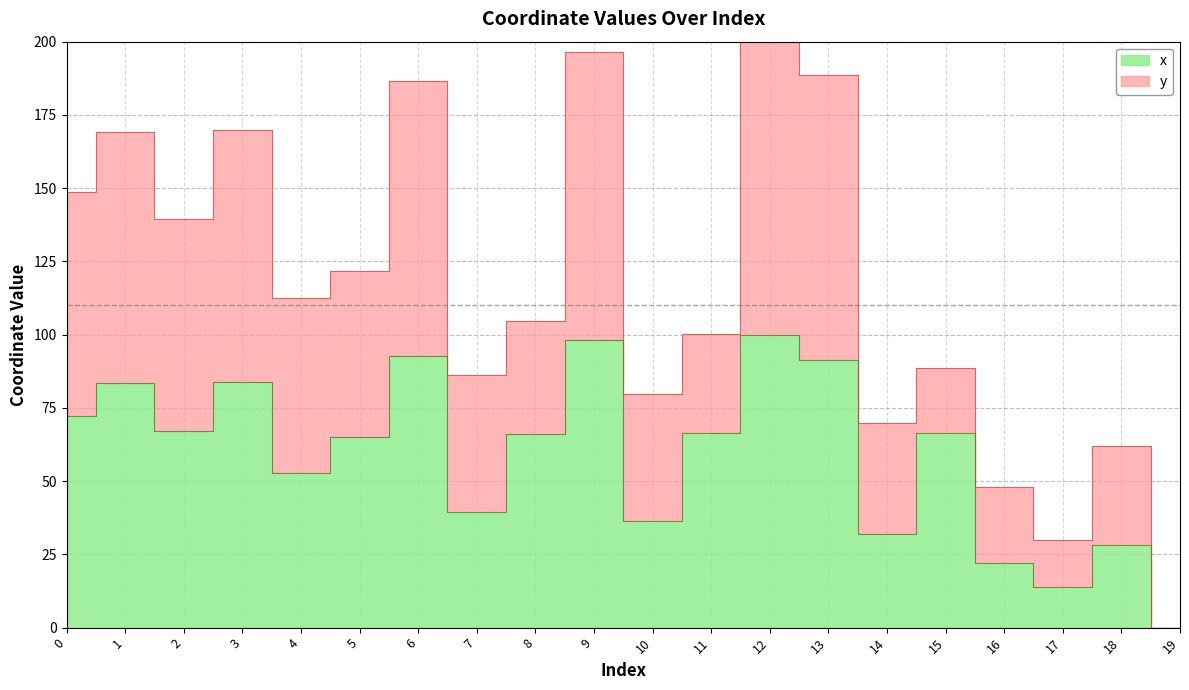

How many points are lower than both their immediate neighbors (excluding endpoints)?

6